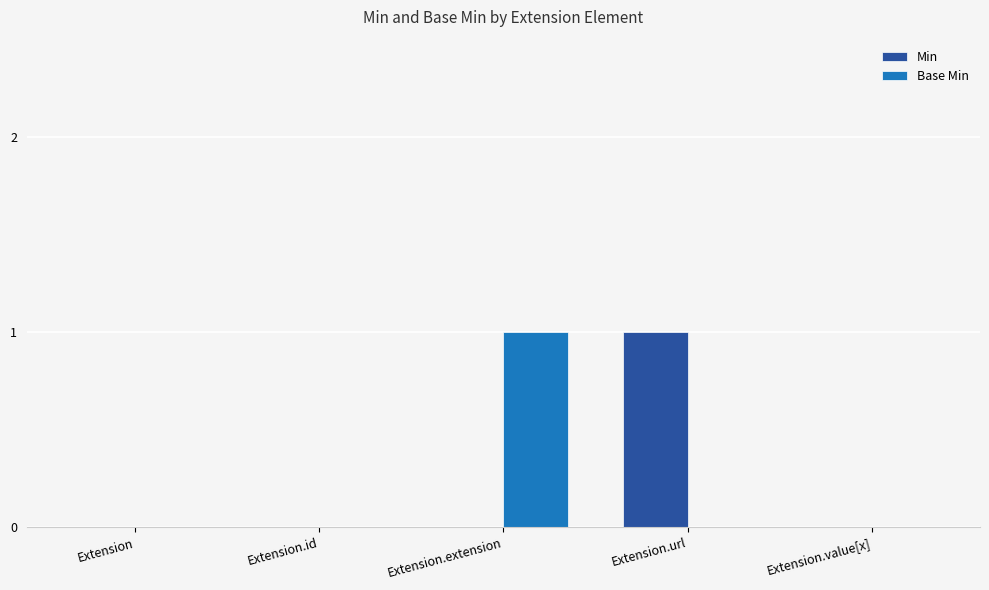

Which category has the highest value in the Base Min series?

Extension.extension